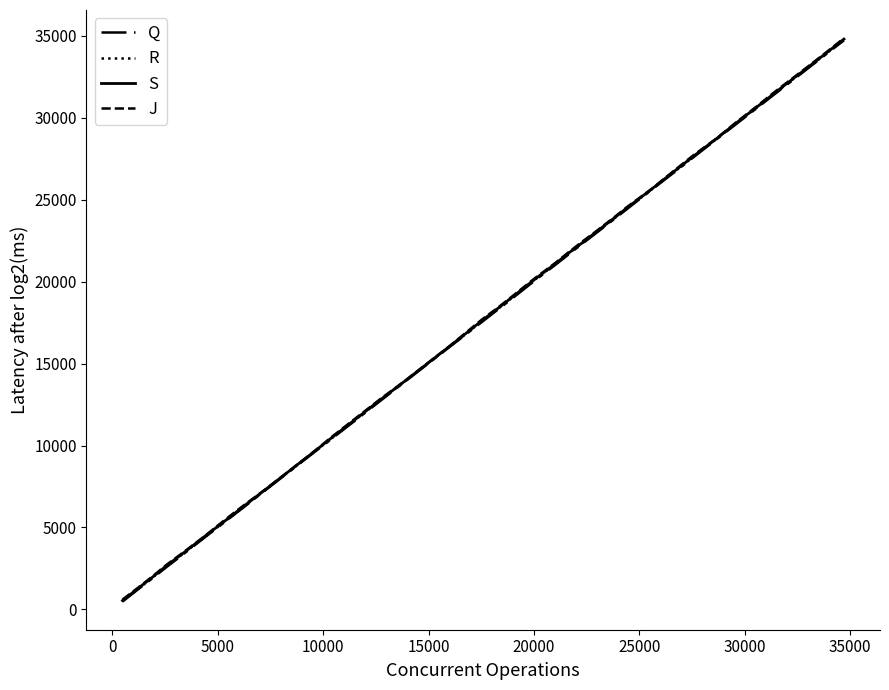

Is this an area chart (filled region under the line)?

No